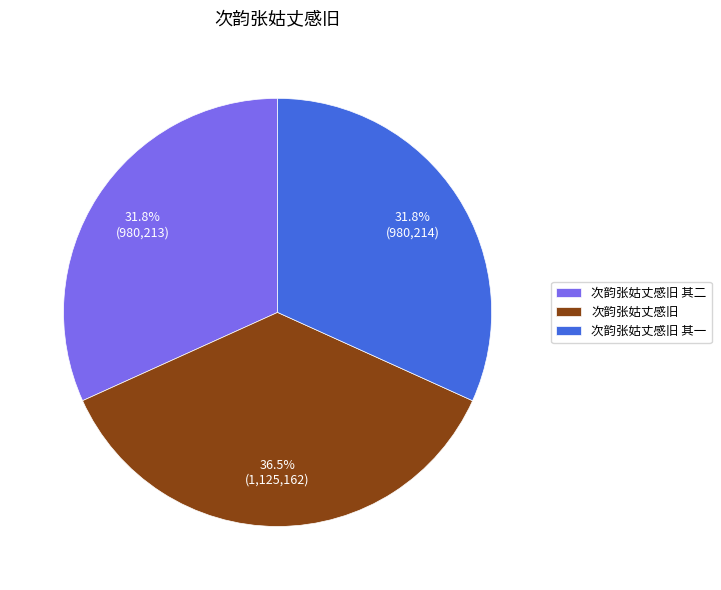

To the nearest percent, what is the difference between the 次韵张姑丈感旧 and 次韵张姑丈感旧 其一 slice percentages?

5%